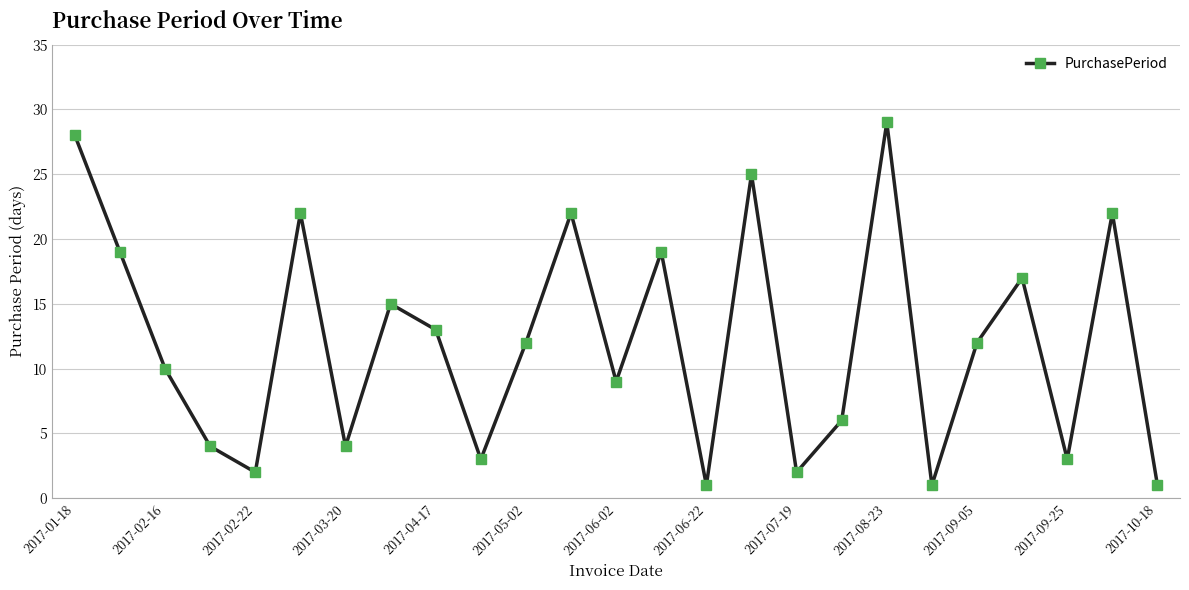

Does the chart display data point markers on the line(s)?

Yes